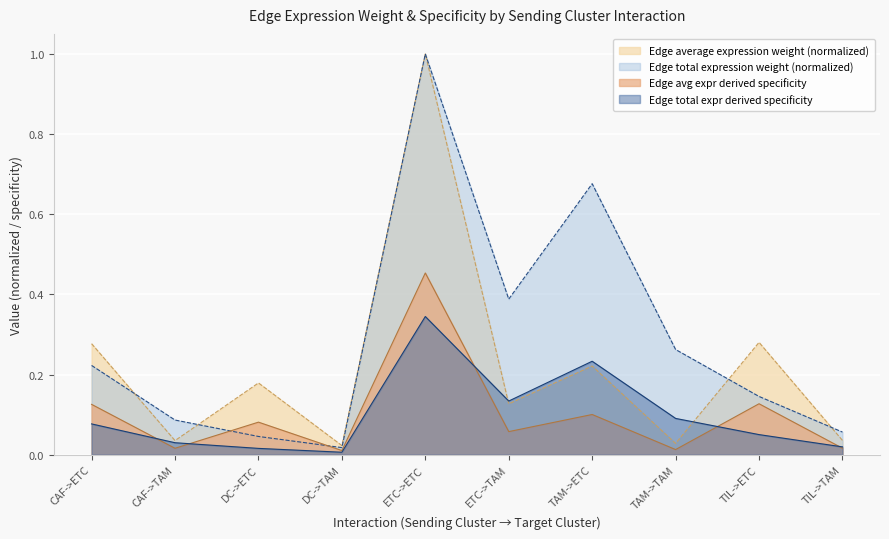

In Edge average expression weight, how many points are higher than both neighbors (excluding endpoints)?

4